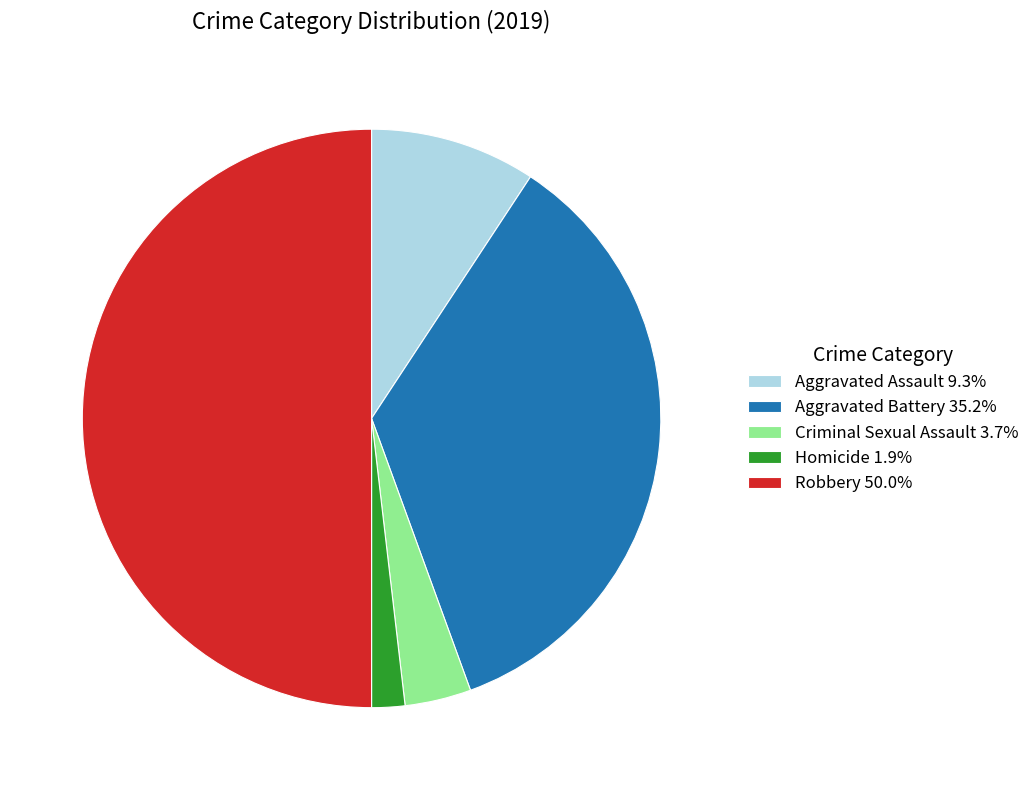

Which slice is the largest?

Robbery